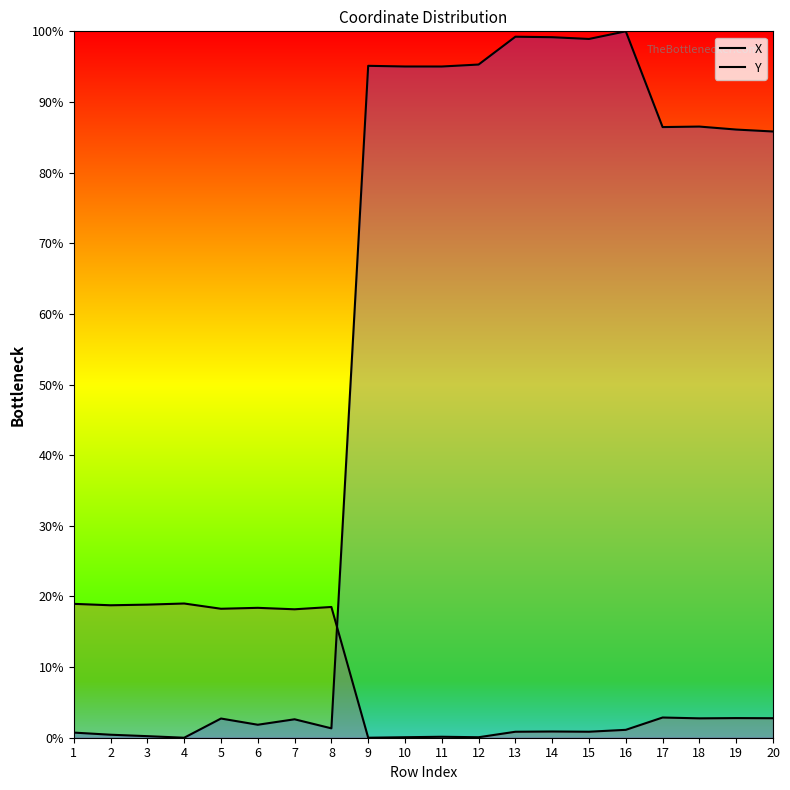

At which category does X reach its first local peak?

4